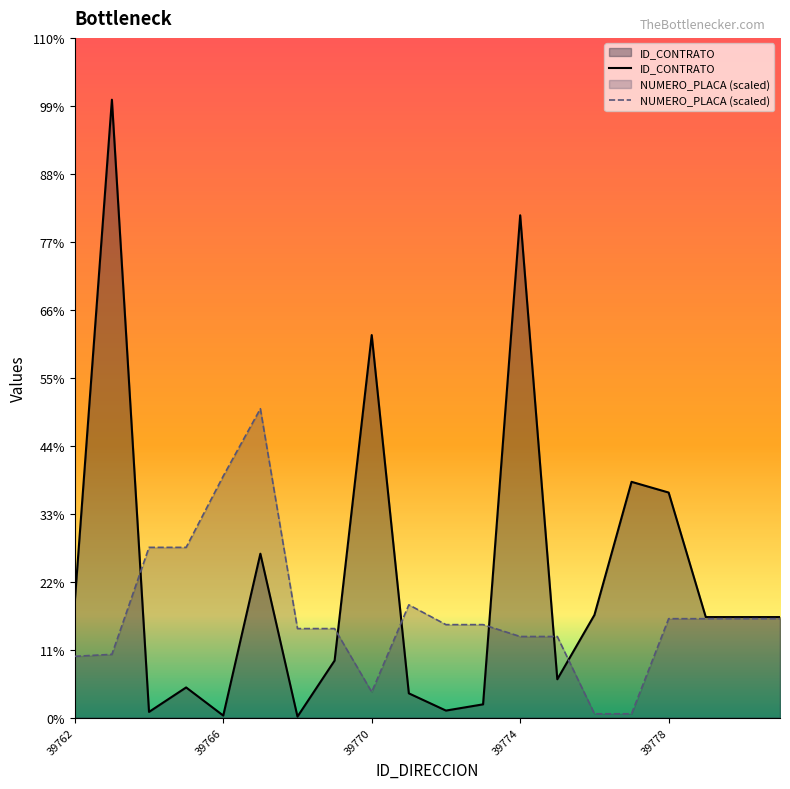

Rank the series by their maximum value, from lowest to highest.

NUMERO_PLACA (scaled), ID_CONTRATO